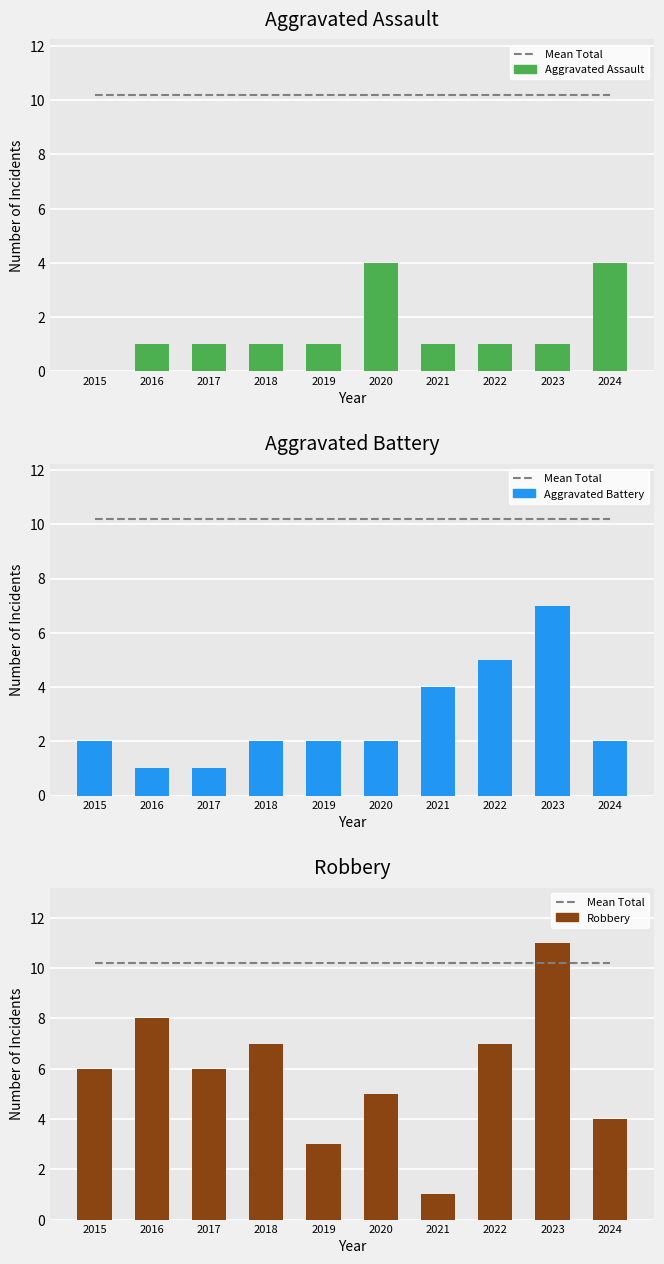

What is the value of the Mean Total bar at the 6th from the left?

10.2